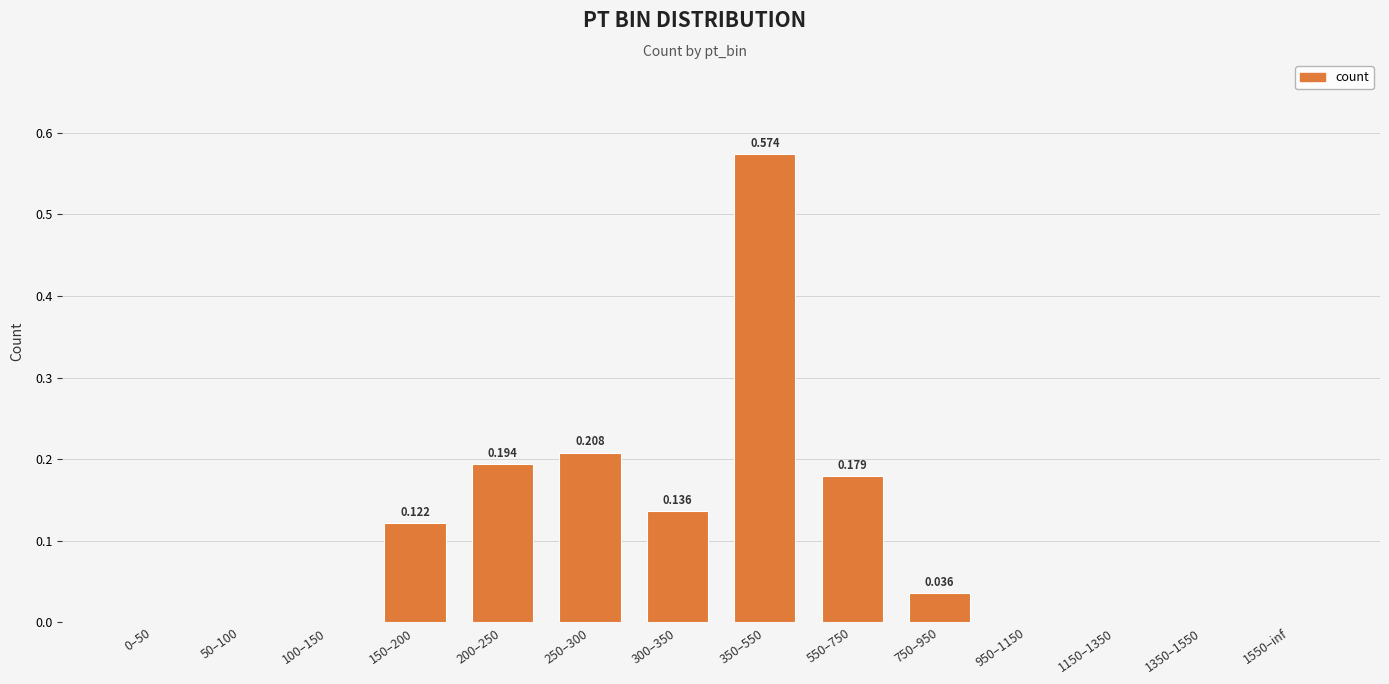

Which label corresponds to the smallest value in the chart?

0–50